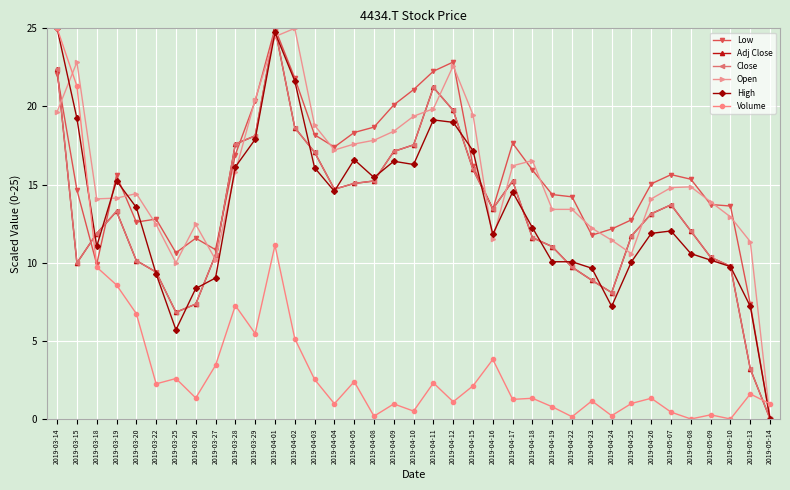

At which label does Low first exceed 15?

2019-03-14